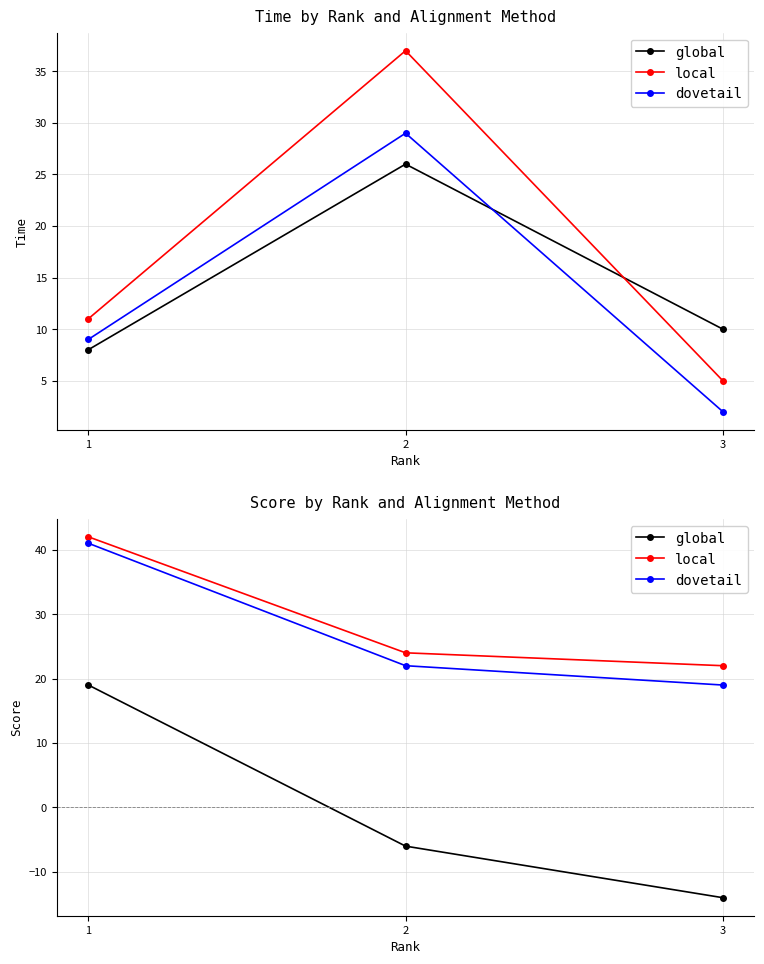

What are all the series names shown in the legend?

global, local, dovetail